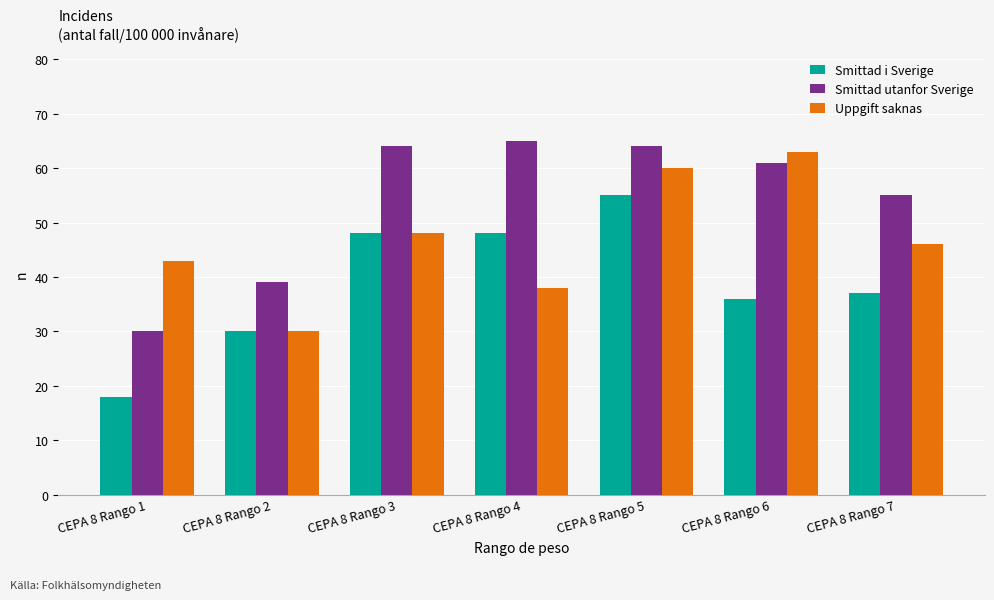

Which series has the largest total across all categories?

Smittad utanfor Sverige